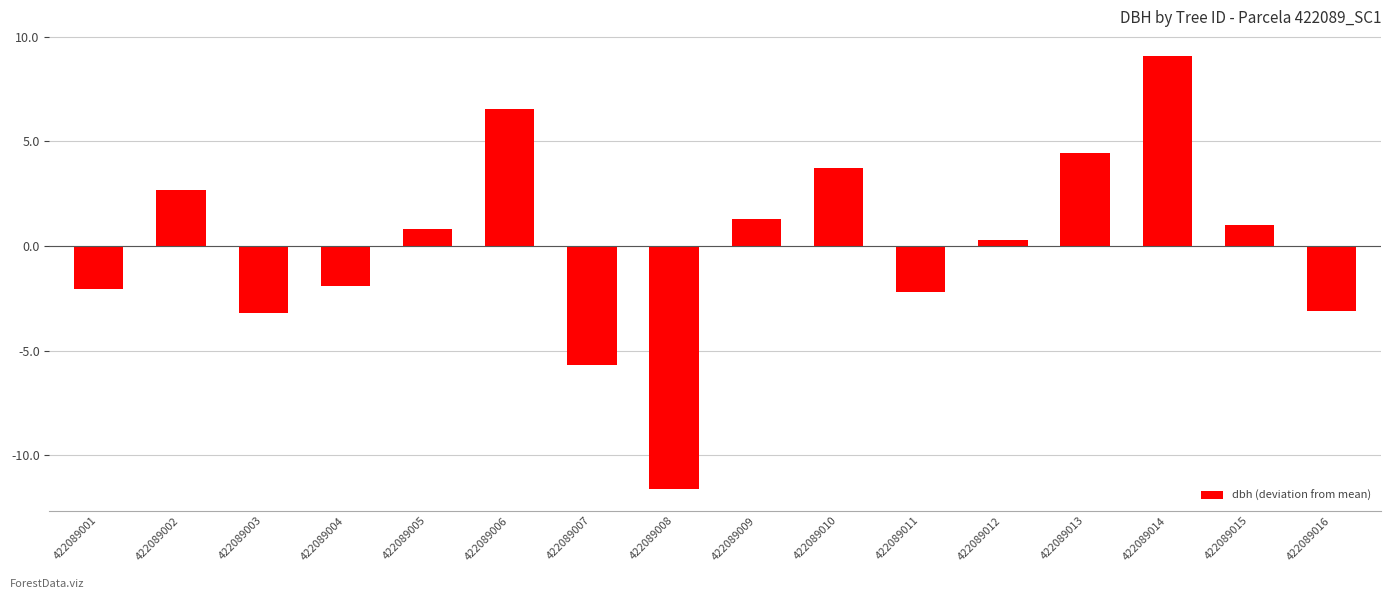

At which label does the data first exceed 0?

422089002